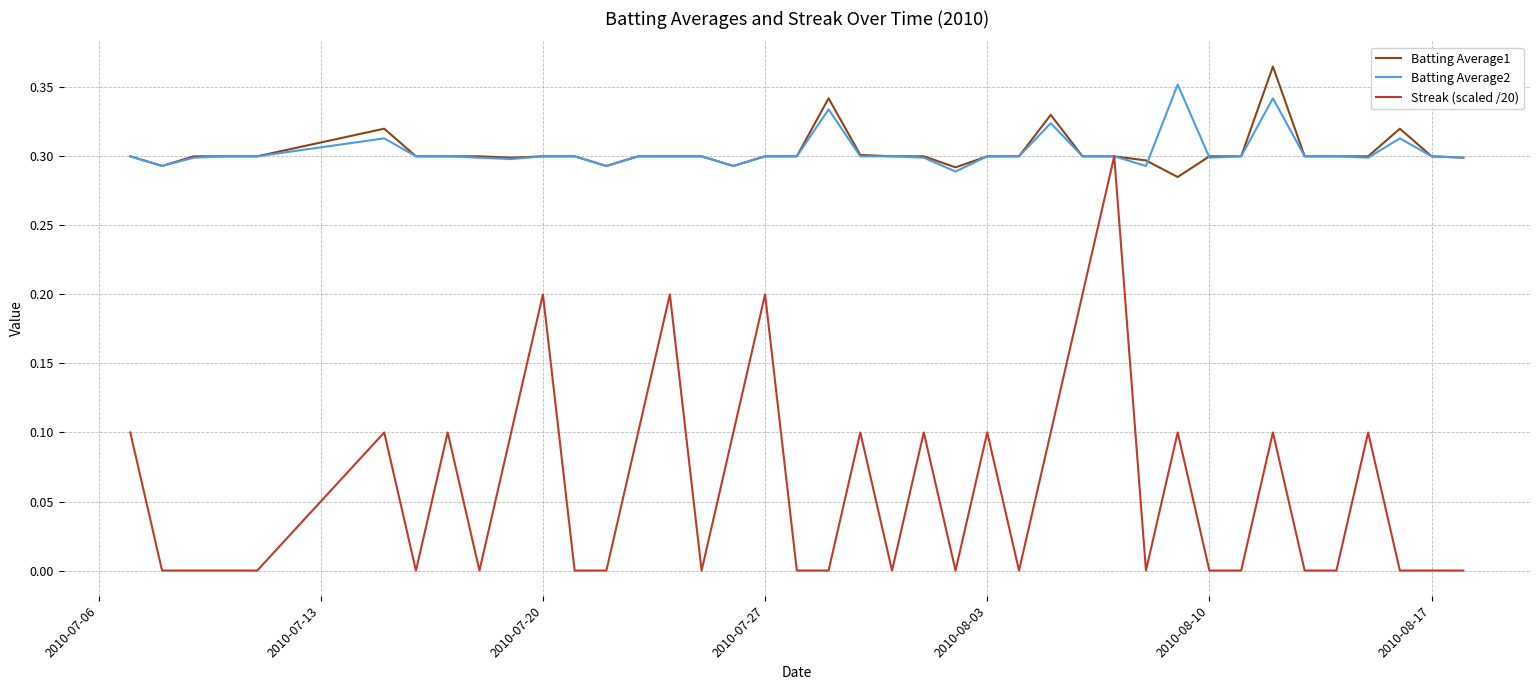

Which series has the widest spread of values?

Streak (scaled /20)